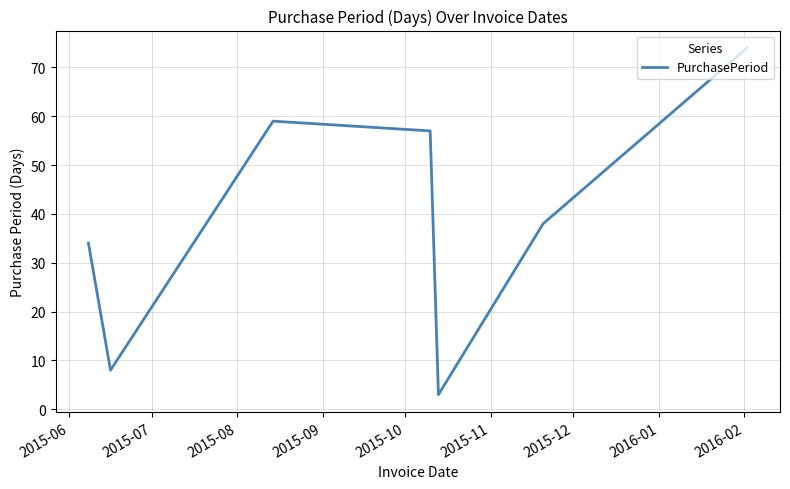

What is the sum of all values?

273